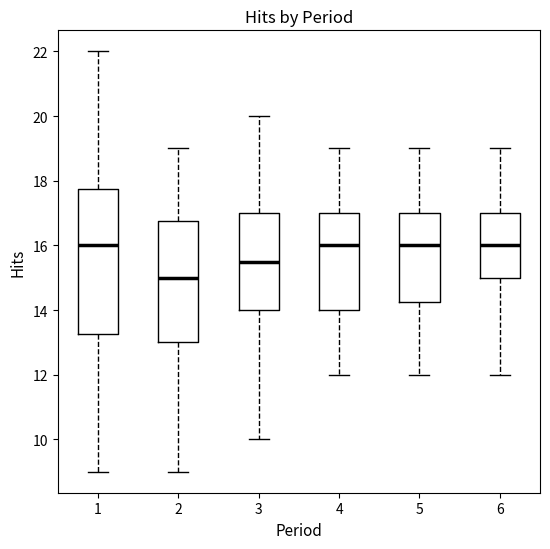

Where does the lower whisker of the box at x = 1 end on the y-axis? The values are not printed on the chart, so give them approximately, as read against the axis.

9.0